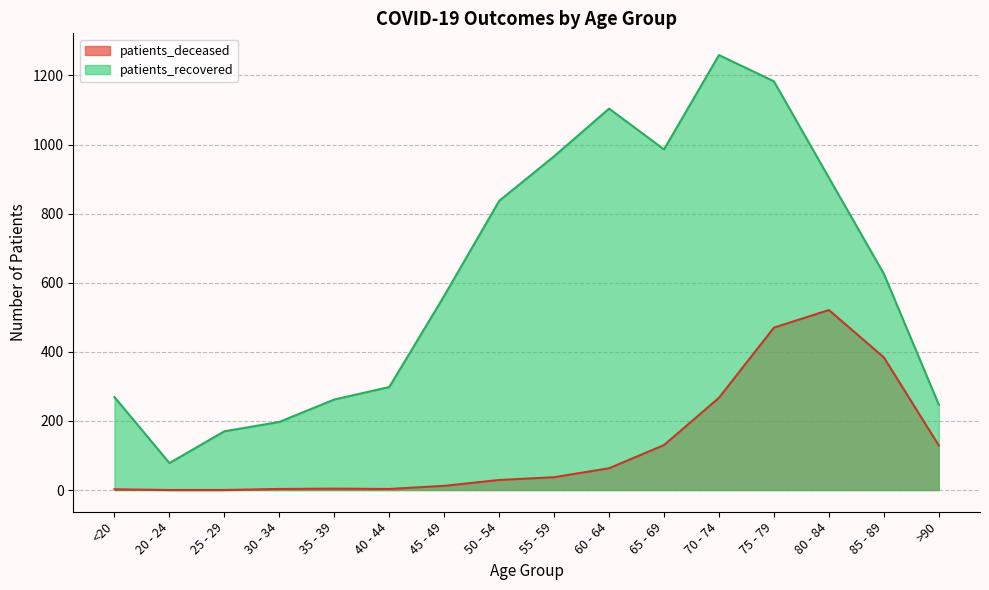

What is the label of the 2nd point from the left?

20 - 24